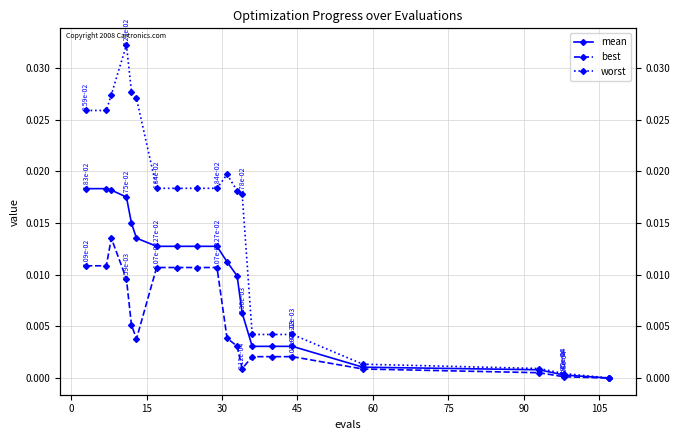

In best, how many points are lower than both neighbors (excluding endpoints)?

2